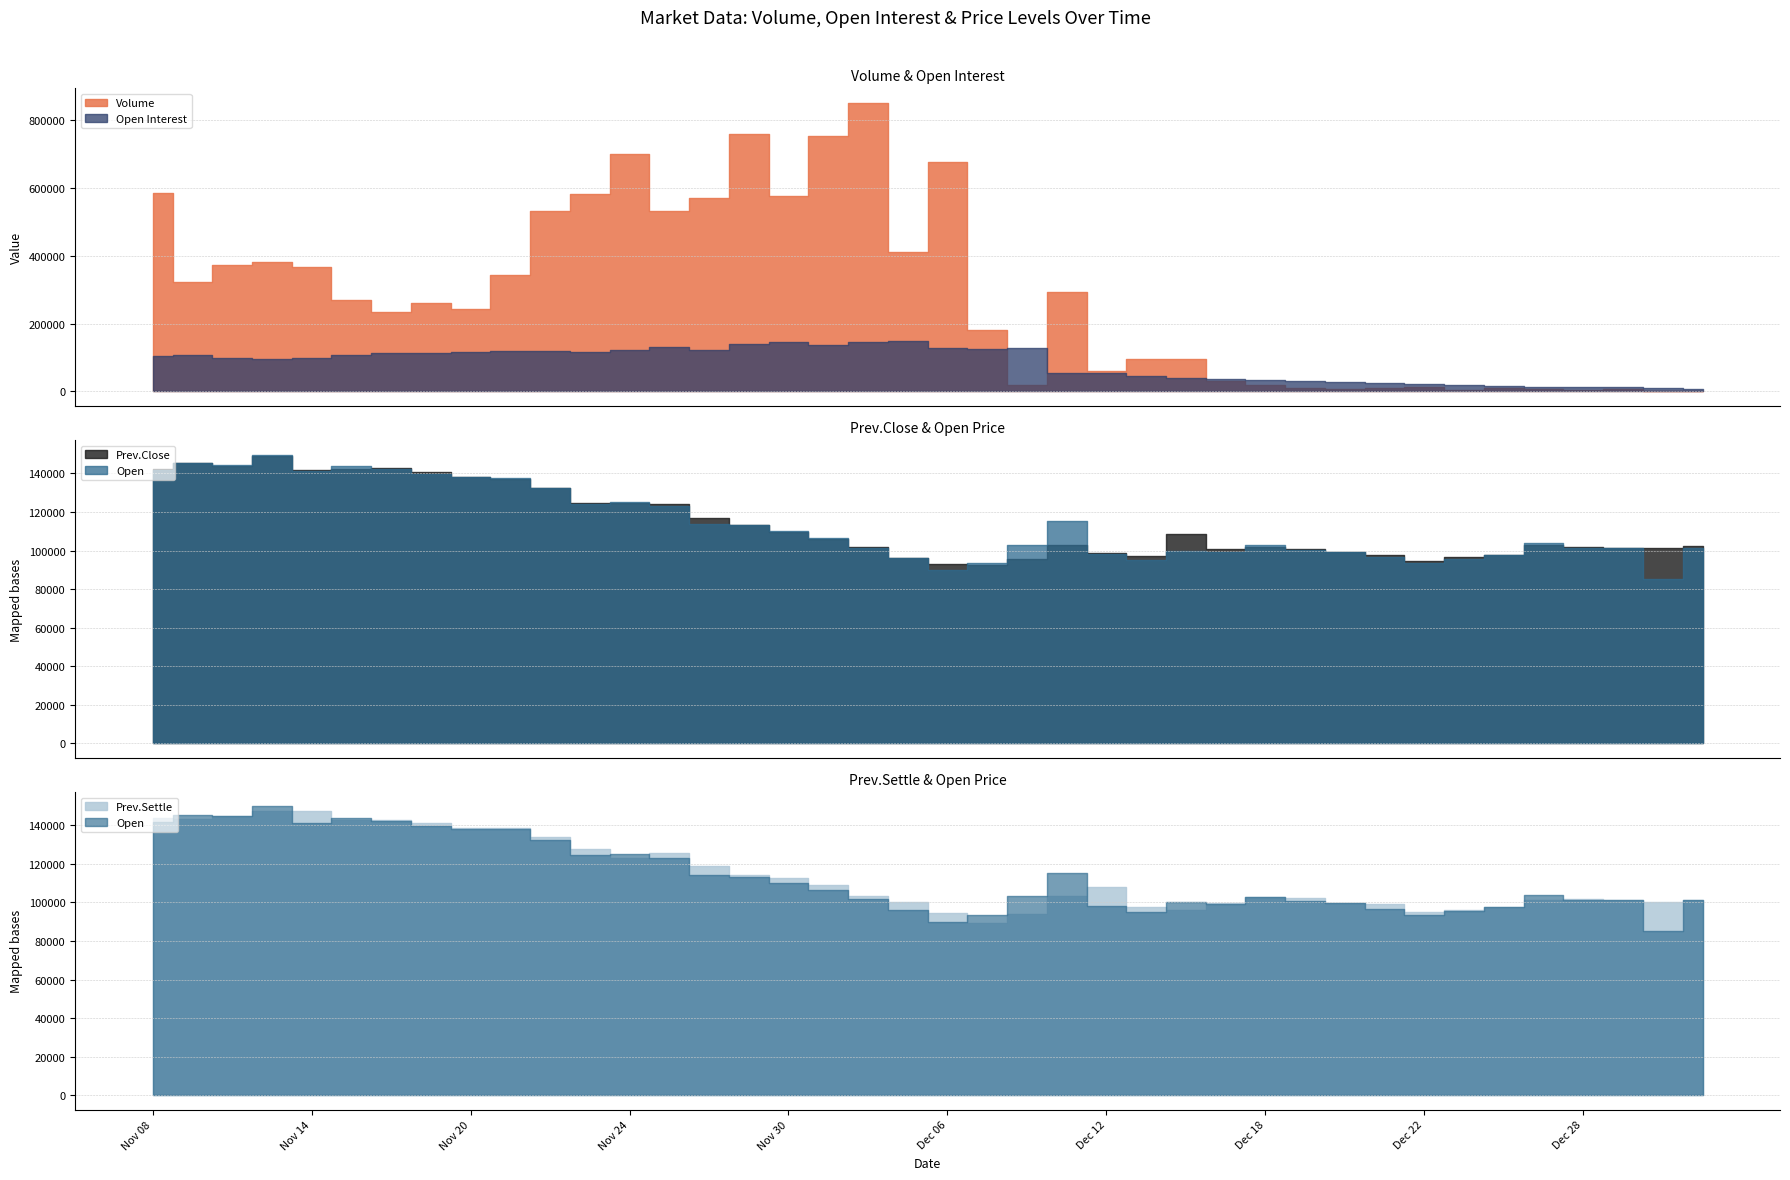

Is it true that Prev.Settle equals 53169 at Dec 12?

False